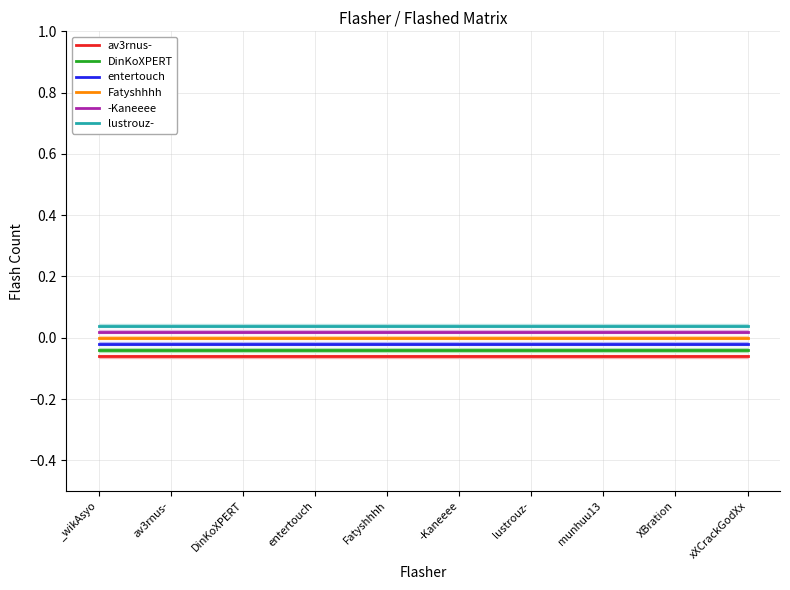

Is the value of lustrouz- at av3rnus- greater than the value of -Kaneeee at -Kaneeee?

Yes